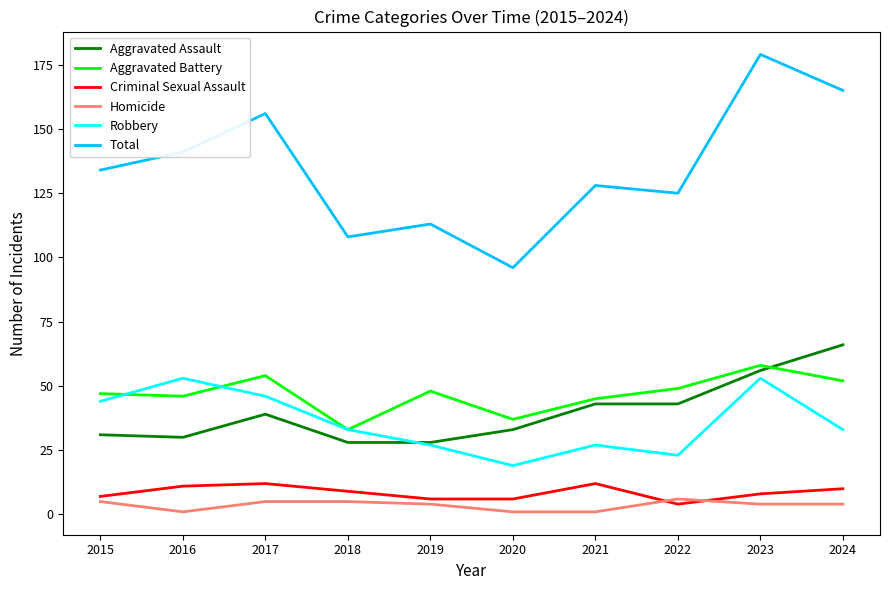

What is the approximate value of Robbery at 2024?

33